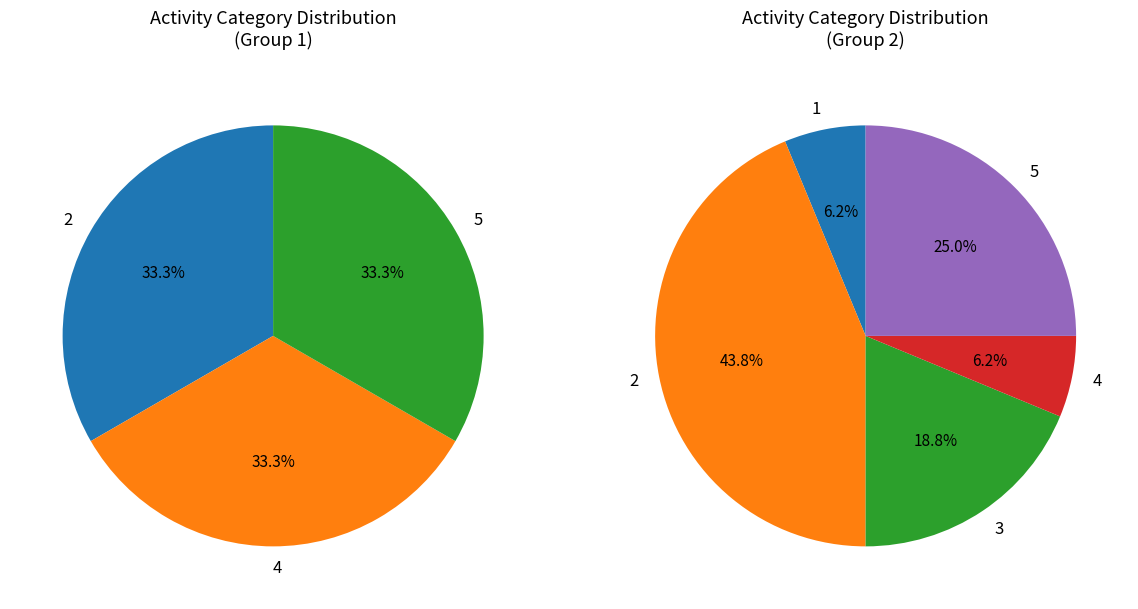

Does 4 account for over 50% of the chart?

No